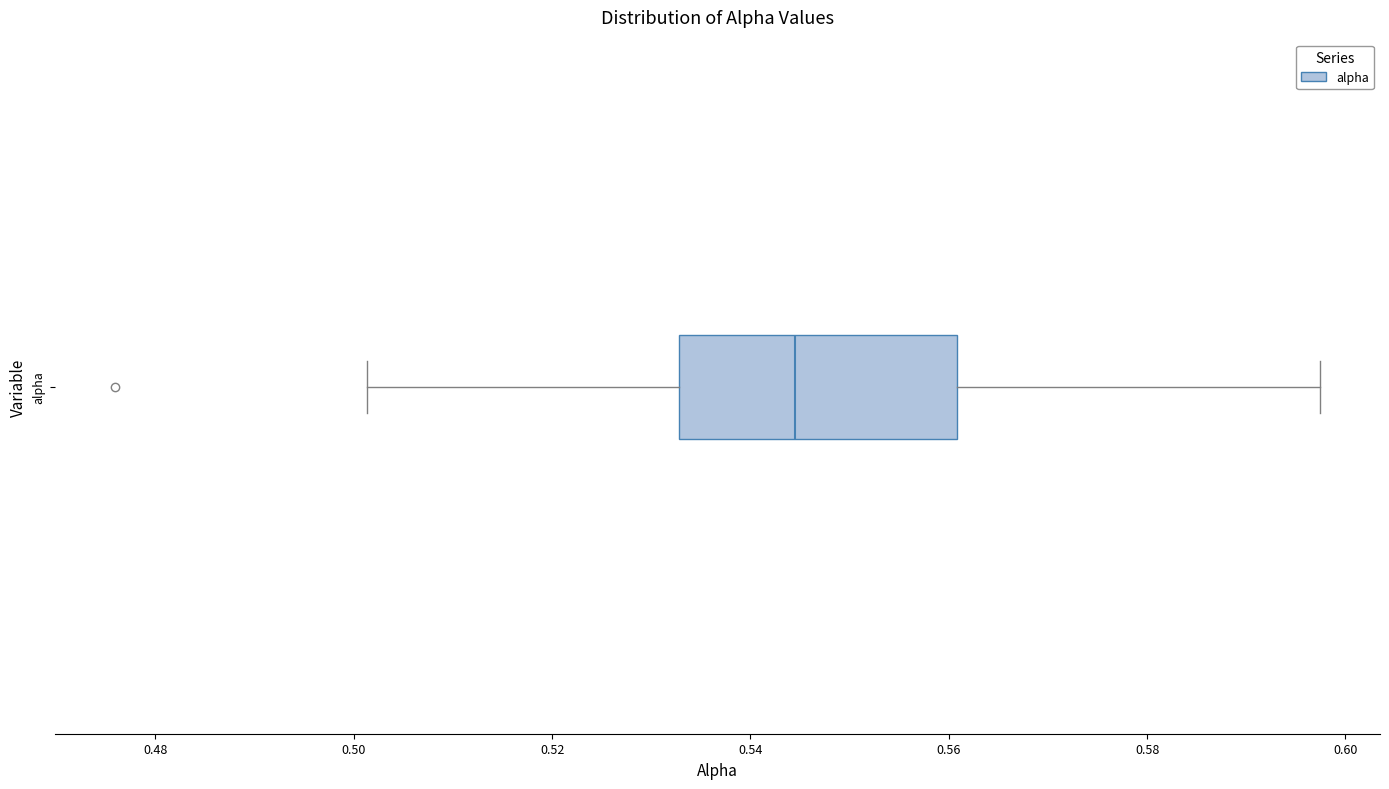

Read this box plot against the x-axis: the position of the median line, the range covered by the box, and the ends of both whiskers. The values are not printed on the chart, so give them approximately, as read against the axis.

median 0.544, box 0.532 to 0.560, whiskers 0.502 to 0.598